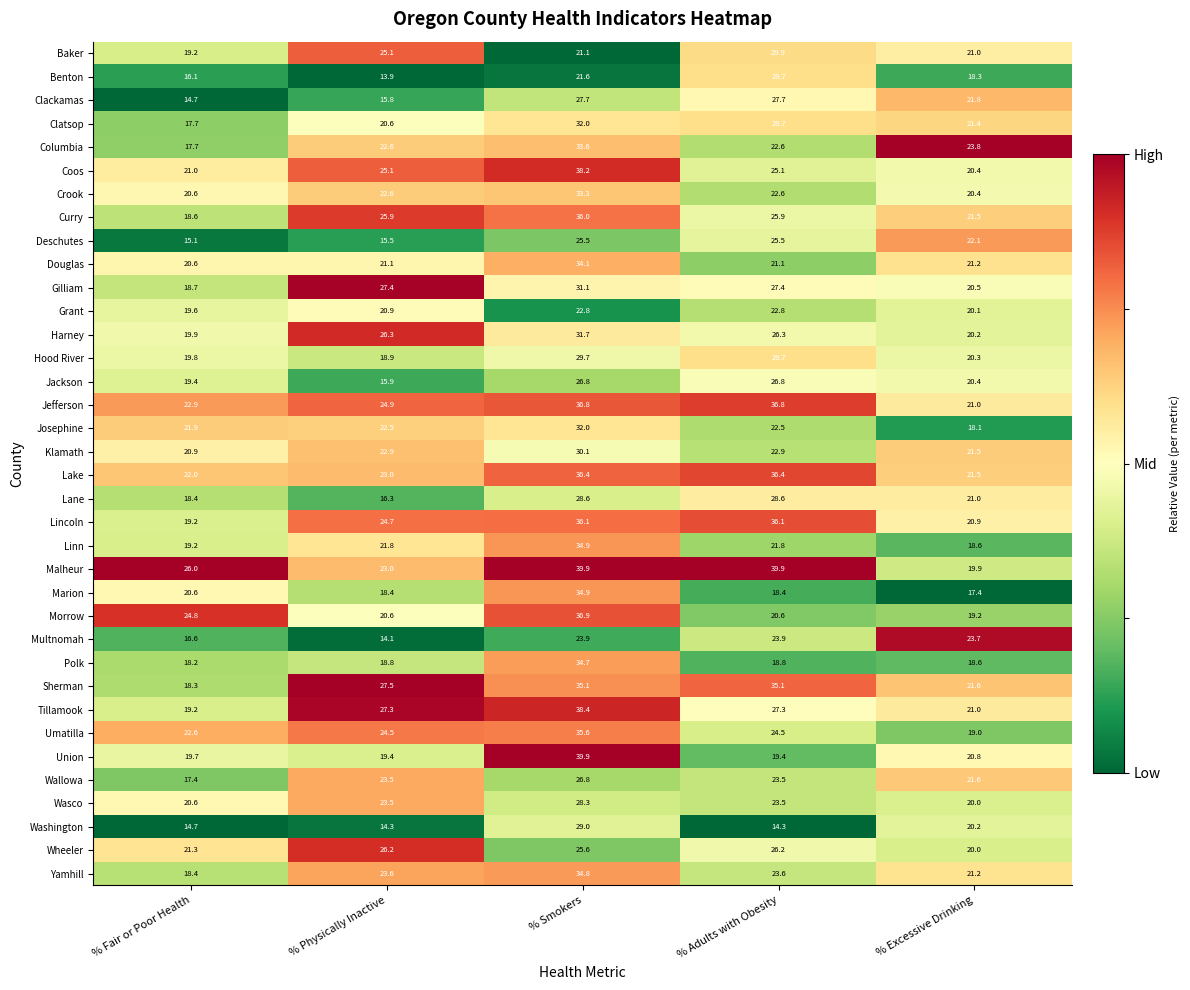

Which series has the largest range (max minus min)?

Union